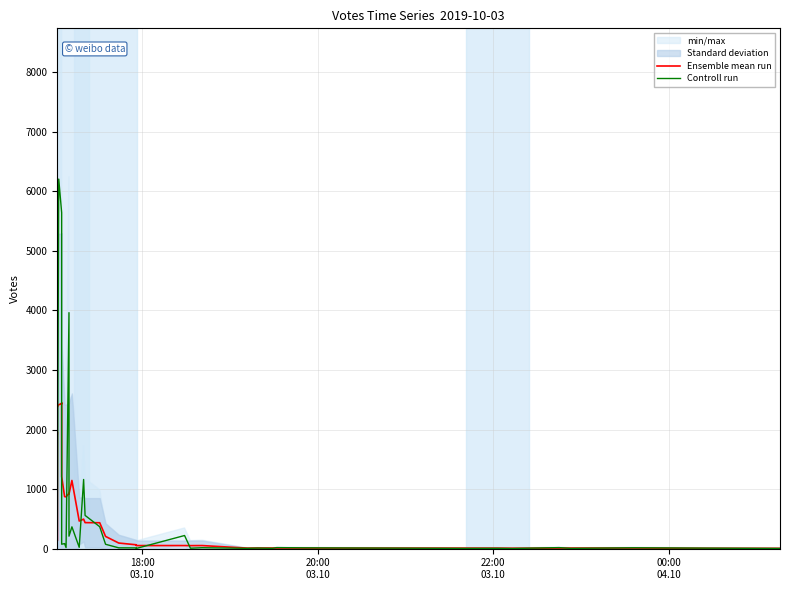

Which series has the widest spread of values?

Controll run